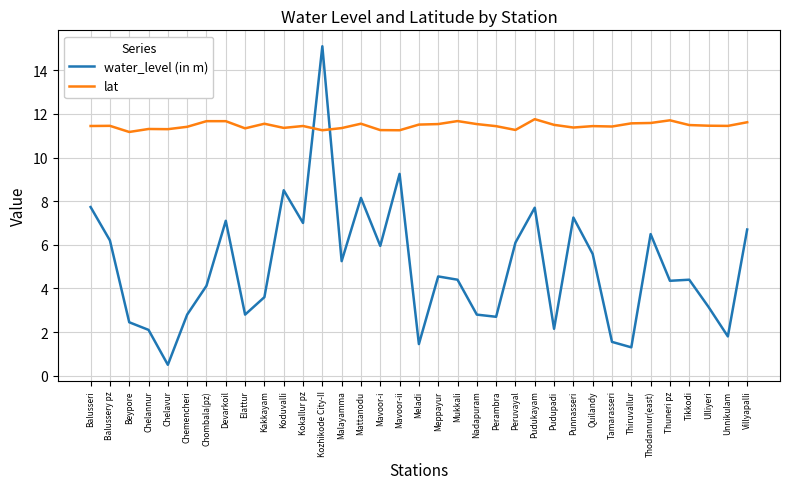

Is it true that lat equals 11.5 at Meladi?

True